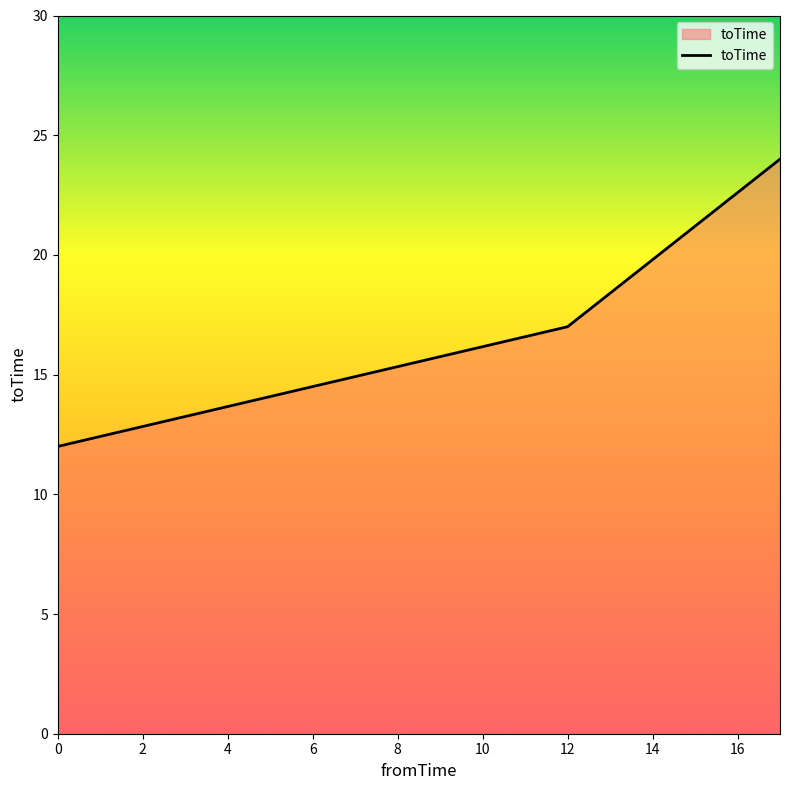

What is the greatest value displayed?

24